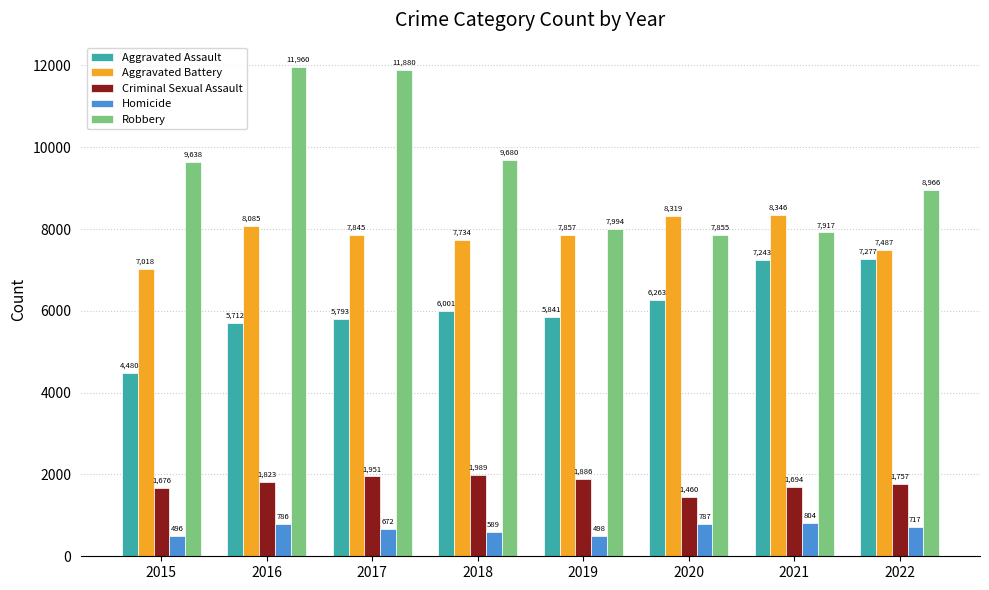

Read the Aggravated Battery value at 2022, to the nearest 10.

7490